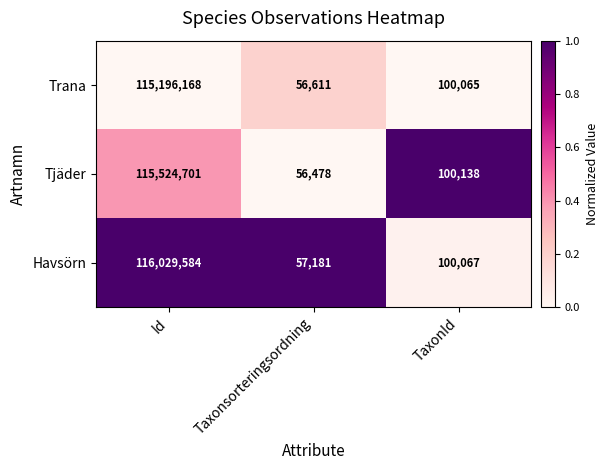

What is the average value of the Havsörn series?

38728944